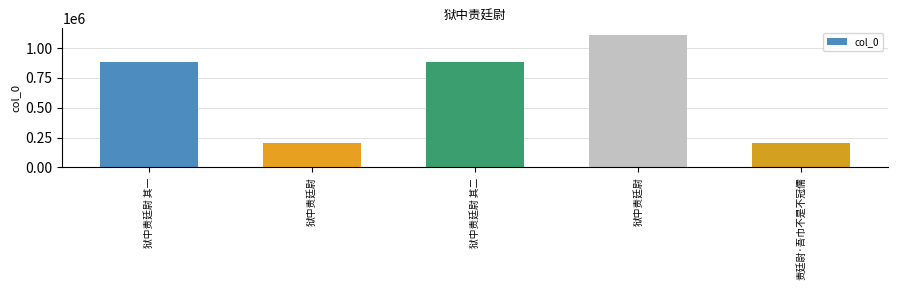

Count the number of data series in this chart.

1